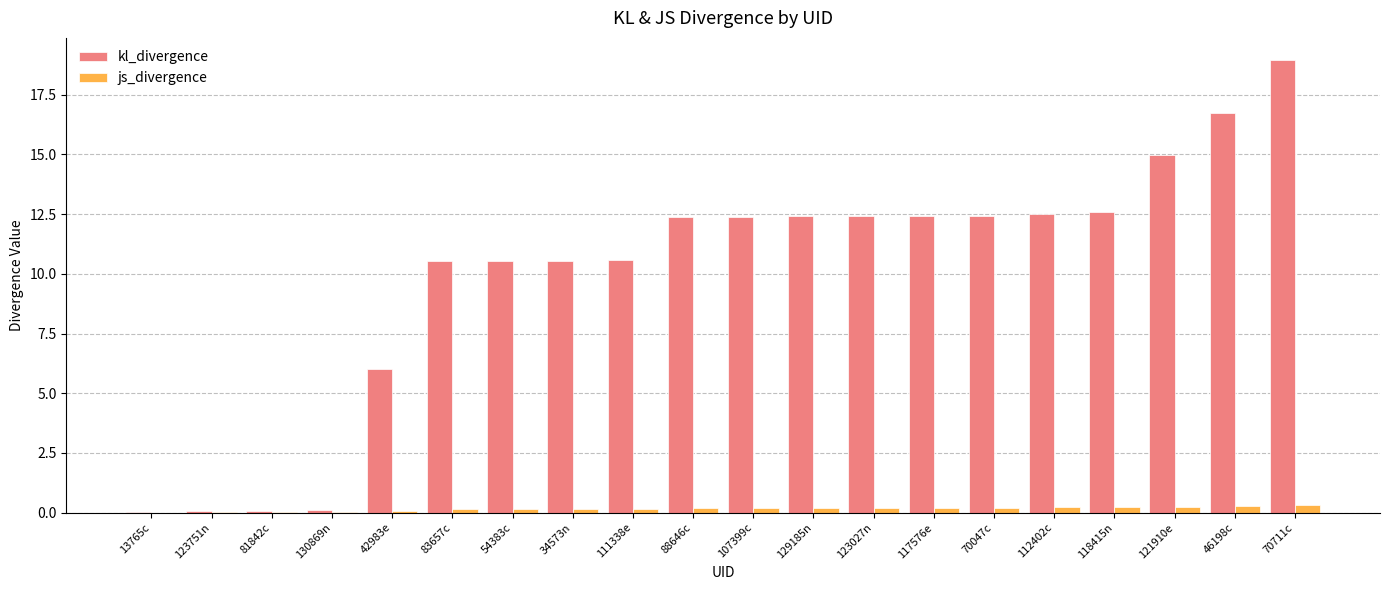

The js_divergence series shows 0.2 at 111338e. True or false?

True